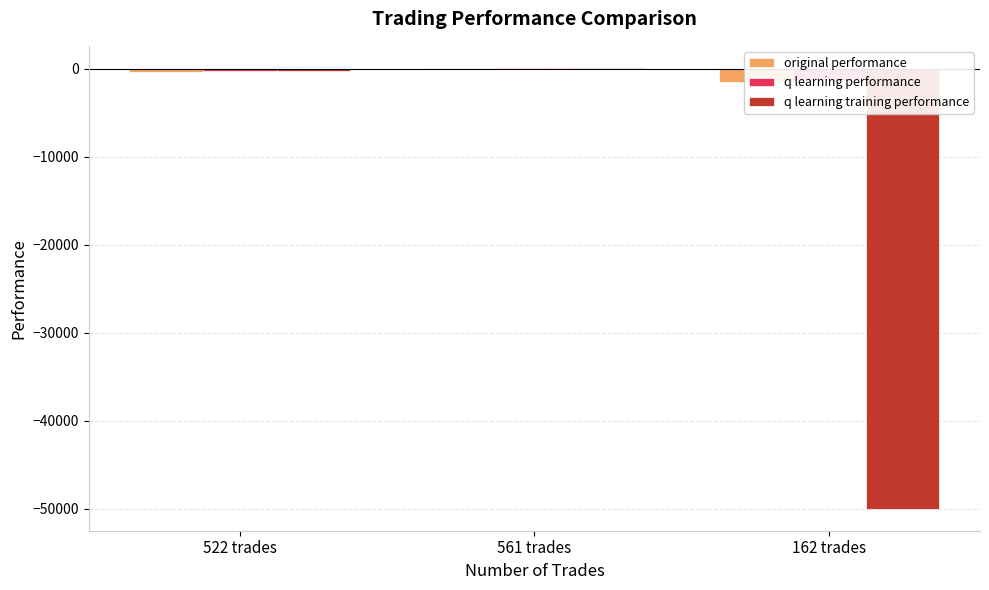

What is the difference between the q learning performance values at 162 trades and 561 trades?

1364.0